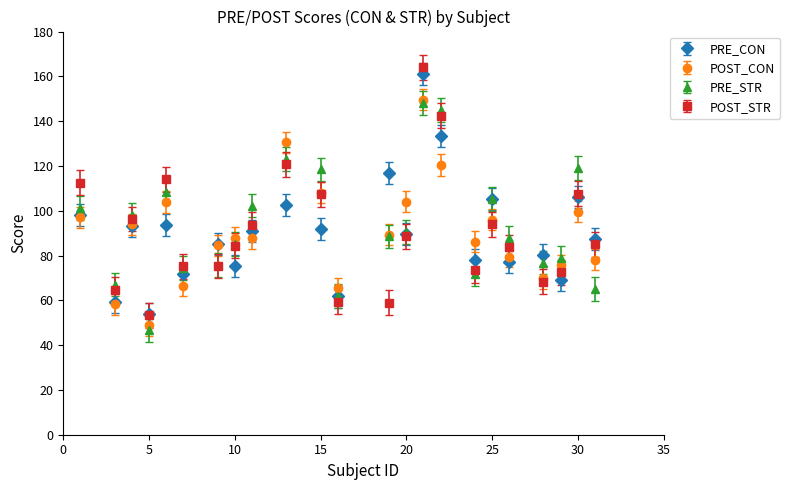

What is the smallest value displayed?

46.6